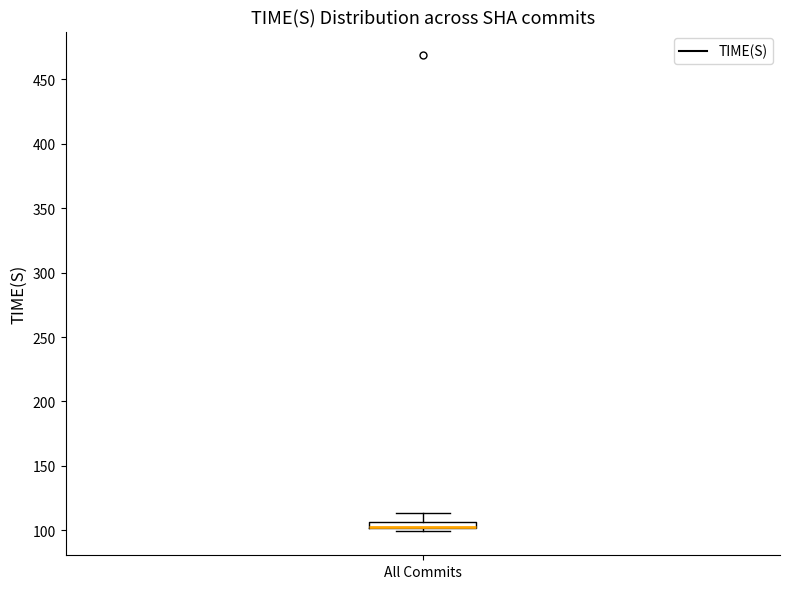

Where does the upper whisker of the box for All Commits end on the y-axis? The values are not printed on the chart, so give them approximately, as read against the axis.

115